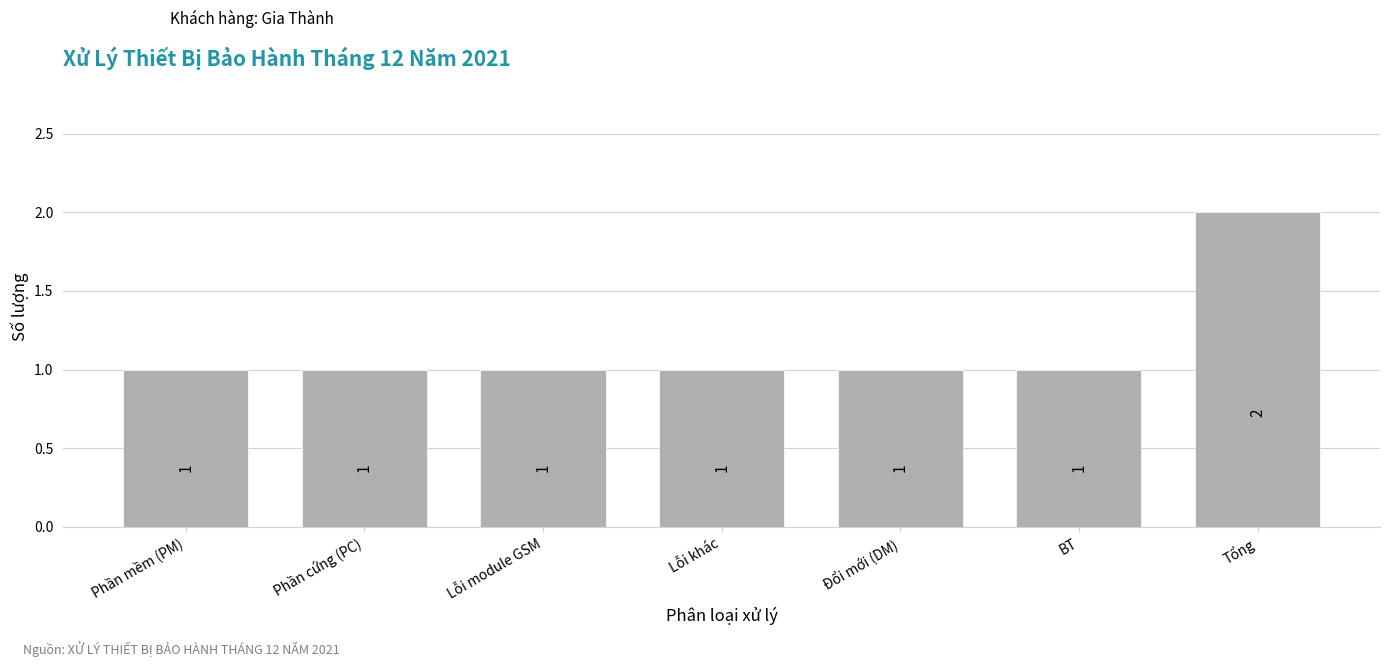

Reading right to left, what are all the values shown in this chart?

2	1	1	1	1	1	1